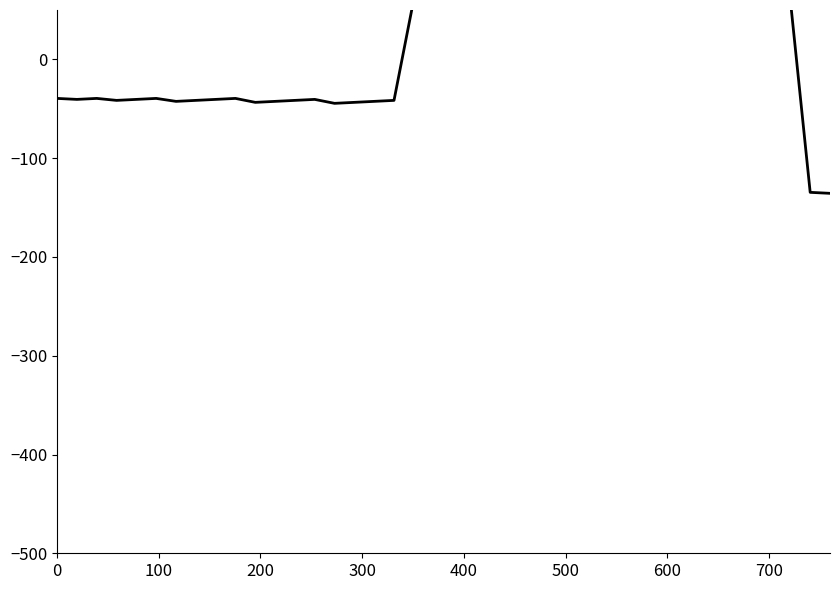

The value at 9 is -25.2. True or false?

False